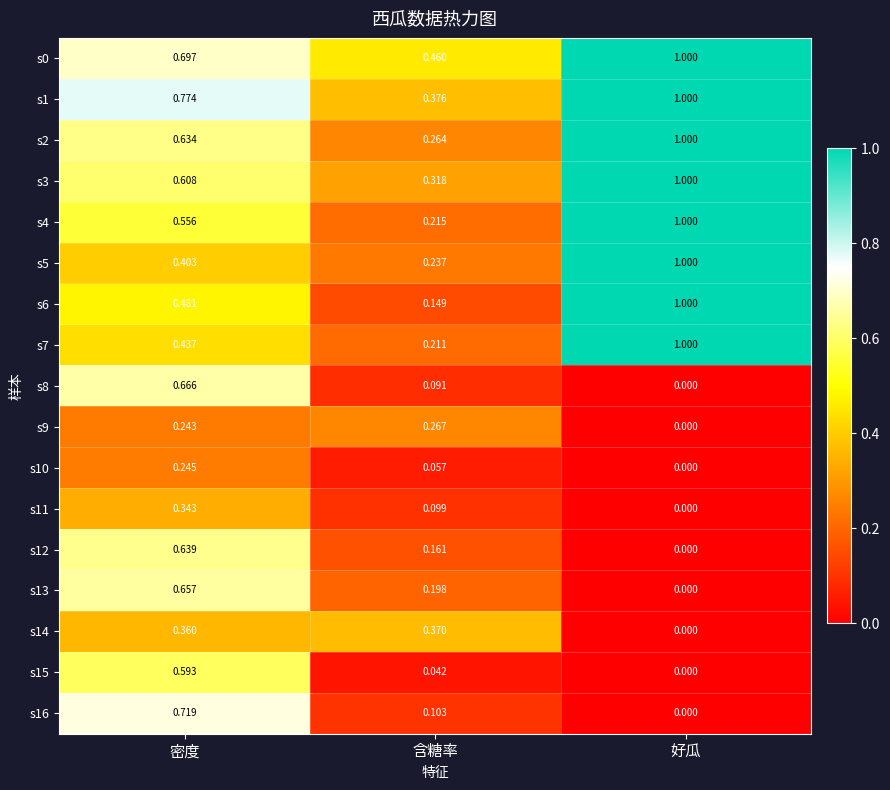

What is the total value across all series at 好瓜?

8.0